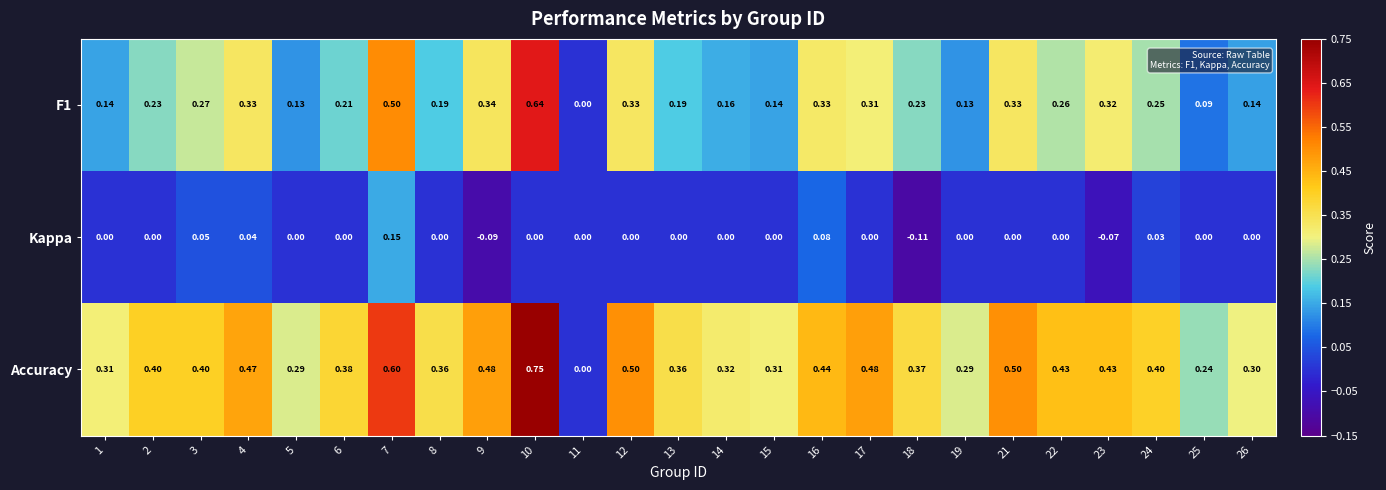

Is the value of Accuracy at 21 greater than the value of Kappa at 15?

Yes